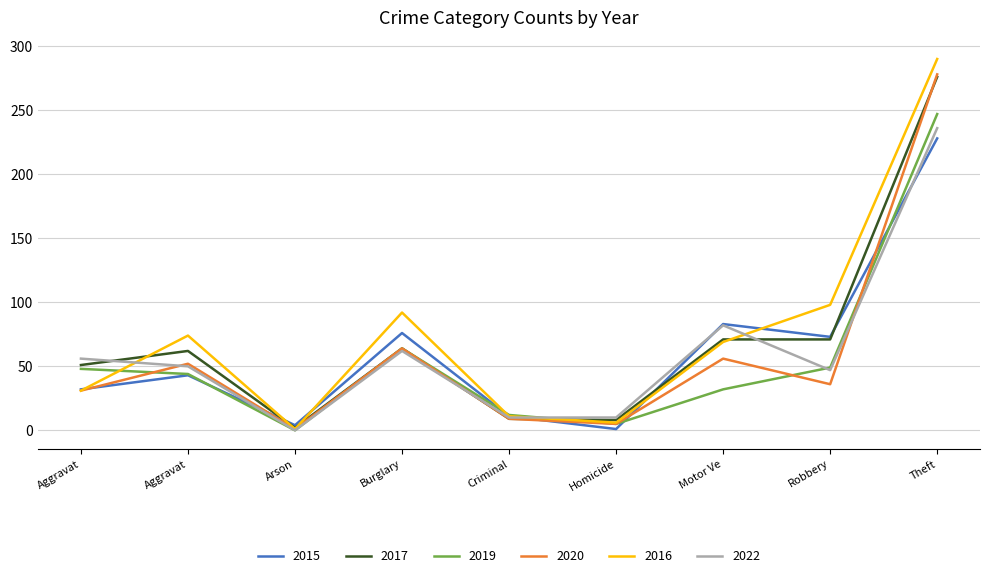

Where is 2017 nearest to the value 139?

Motor Ve